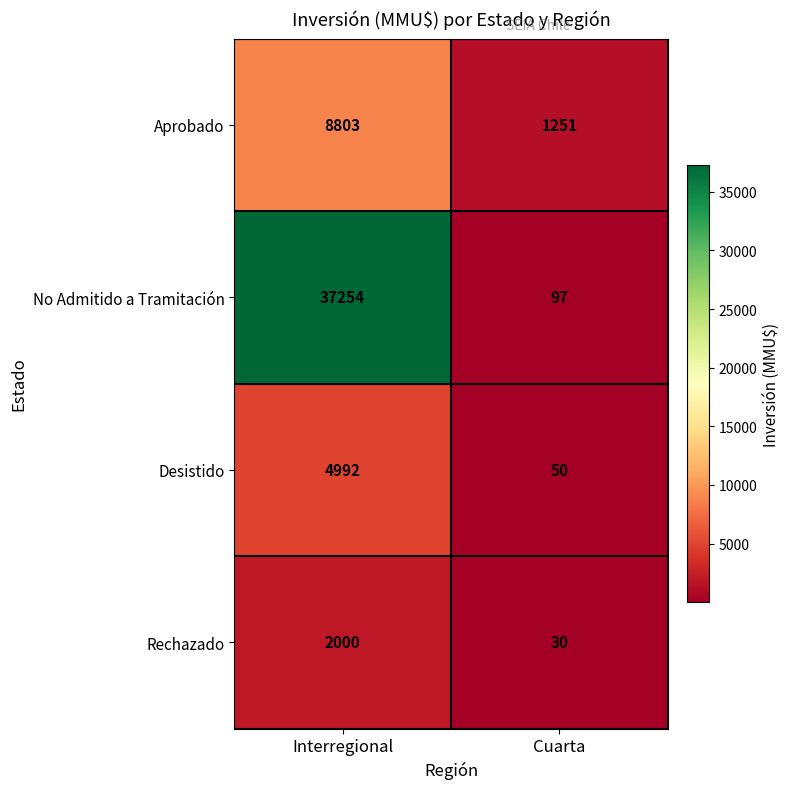

Reading left to right, extract all data points from this chart.

Aprobado: Interregional=8803	Cuarta=1251
No Admitido a Tramitación: Interregional=37254	Cuarta=97
Desistido: Interregional=4992	Cuarta=50
Rechazado: Interregional=2000	Cuarta=30